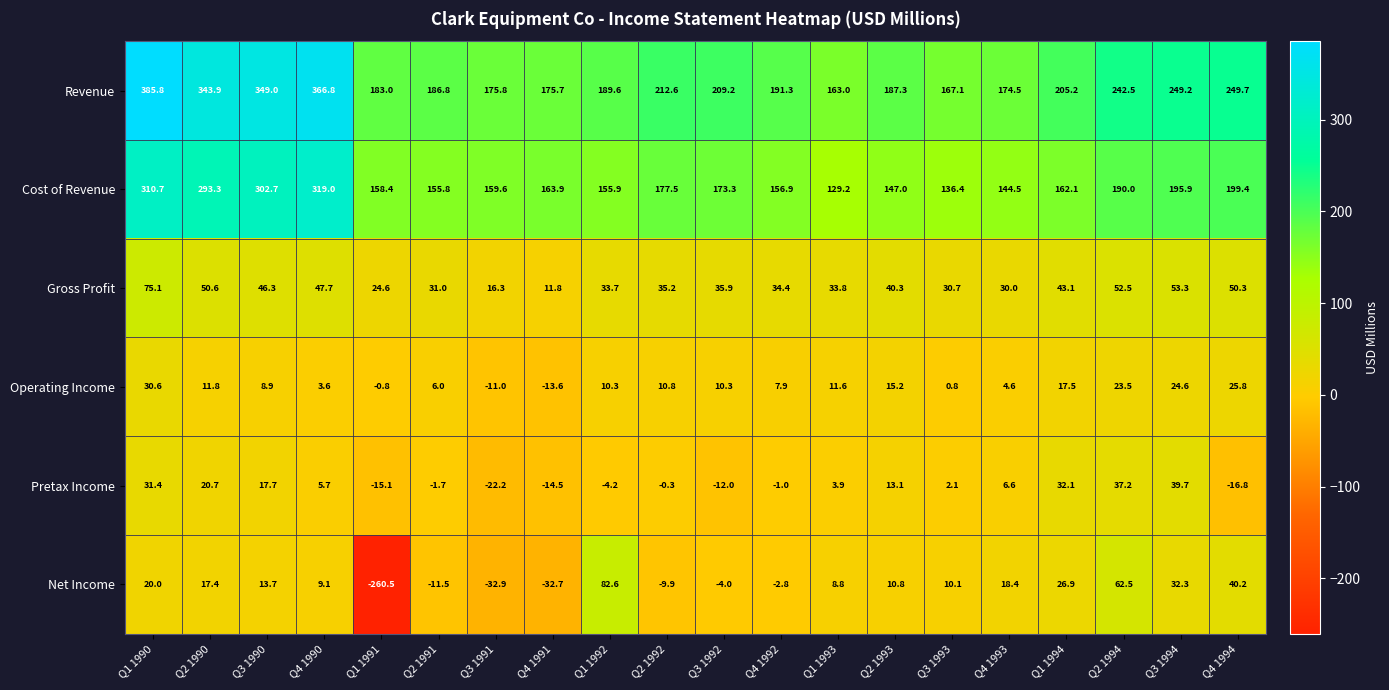

What is the difference between the Gross Profit values at Q3 1990 and Q3 1993?

15.6